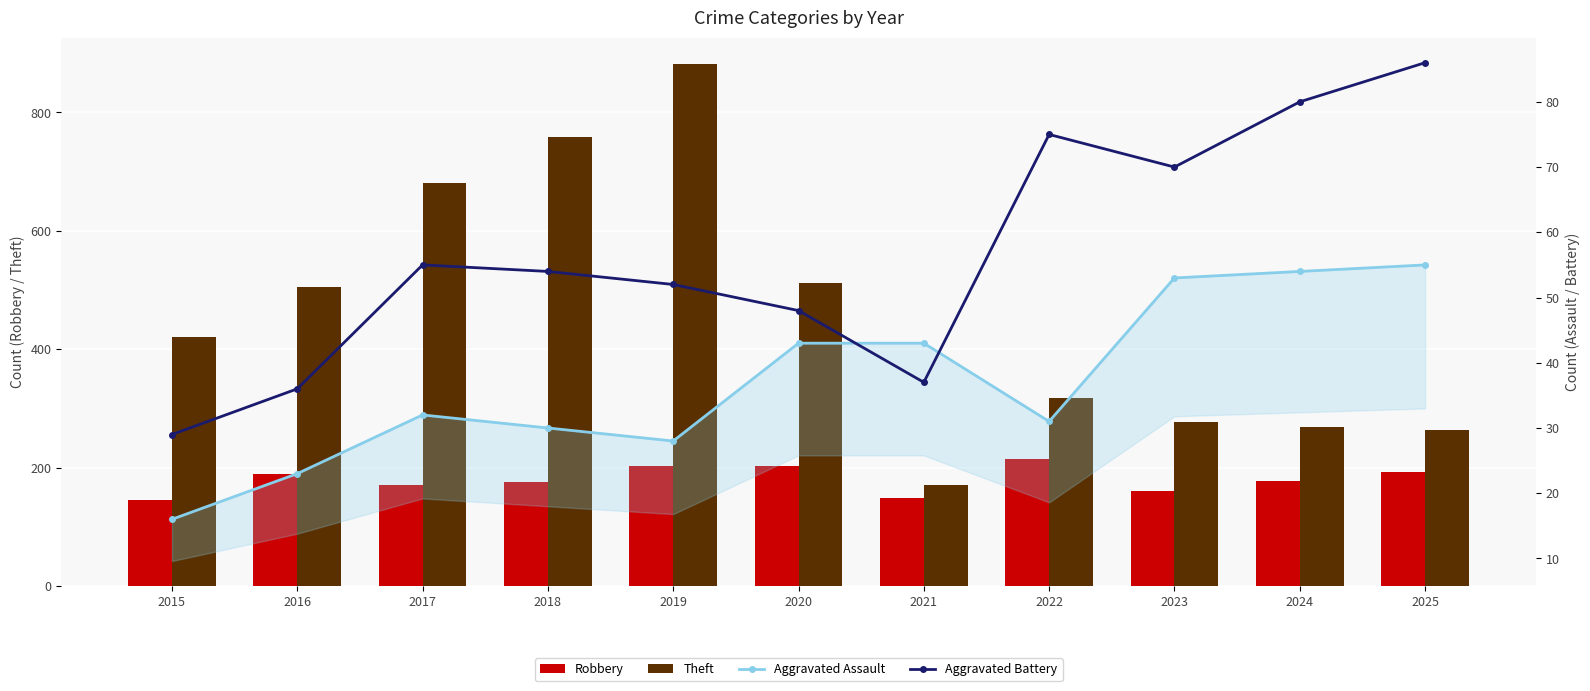

True or false: Aggravated Battery has a value of 55 at 2017.

True